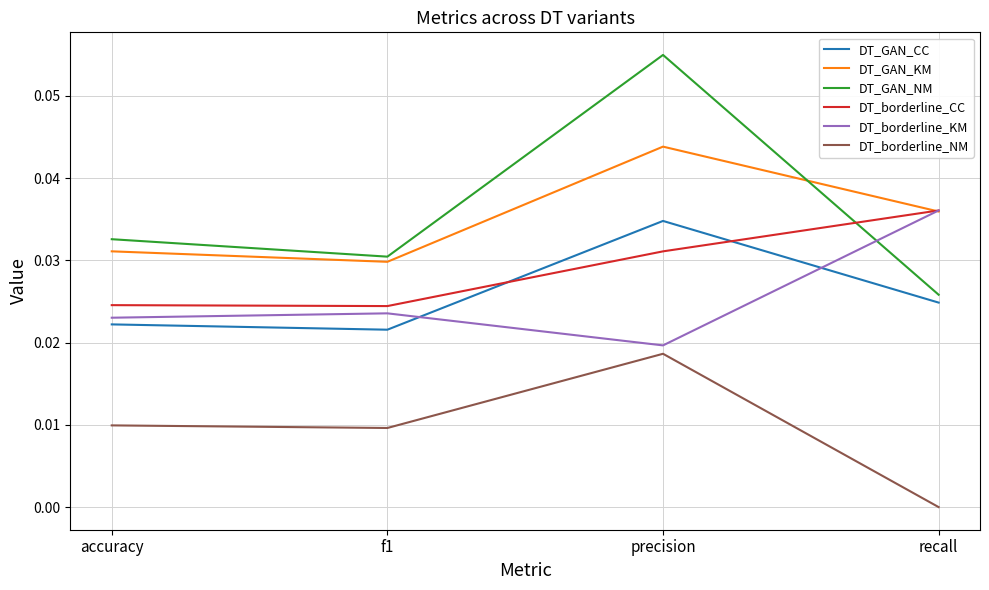

The DT_GAN_CC series shows 0.0 at precision. True or false?

True